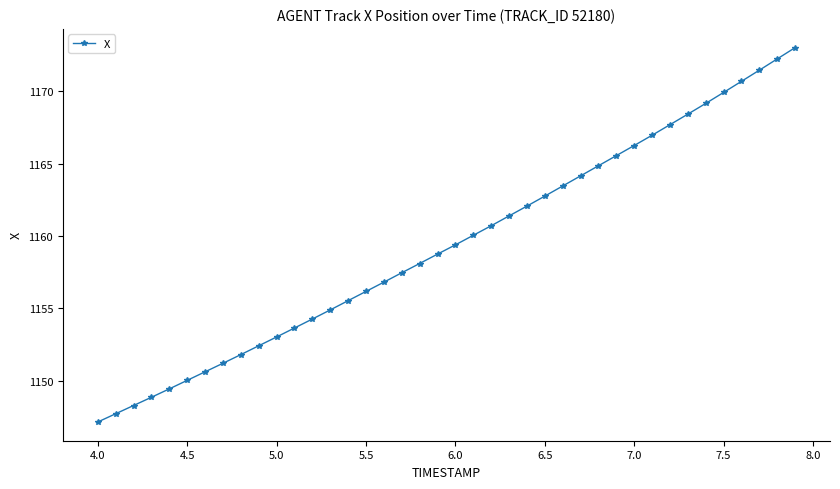

What is the maximum value shown in the chart?

1173.0